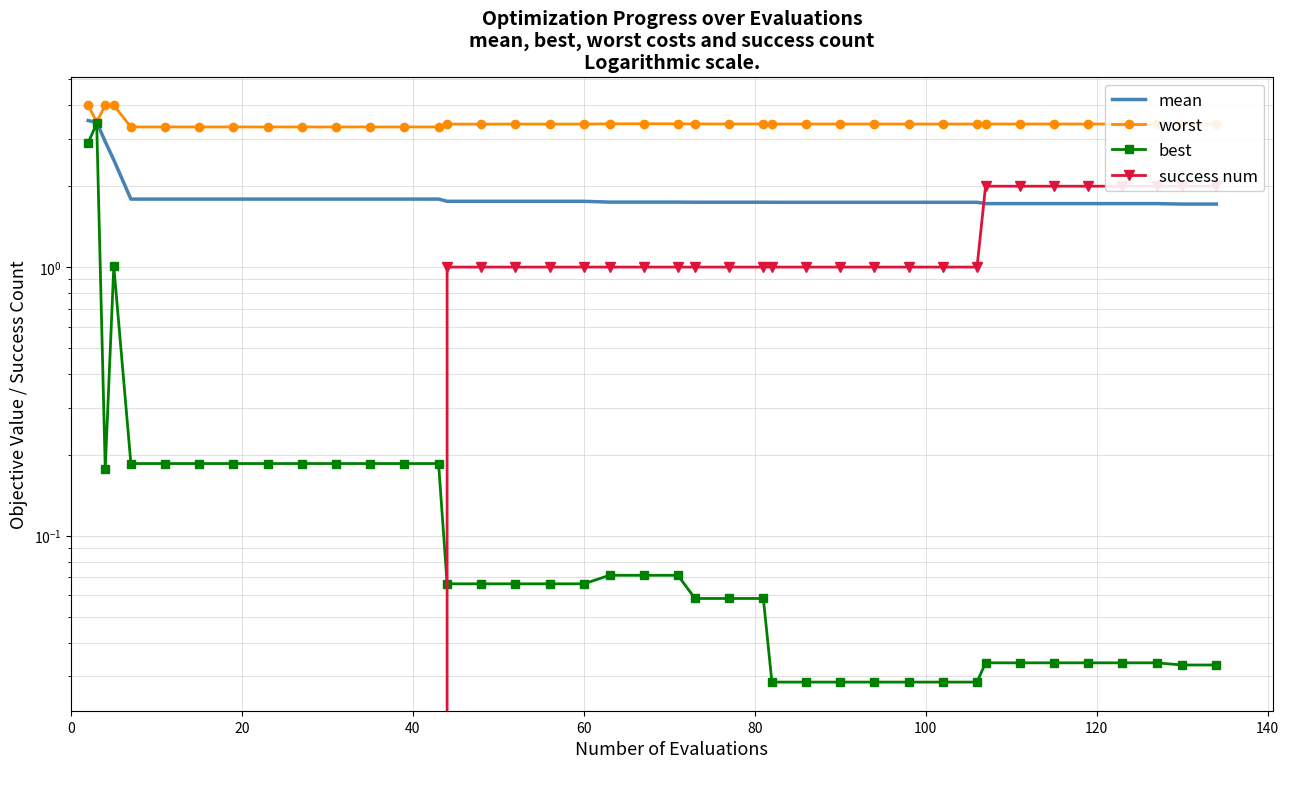

Count the success num values in the range 0 to 1.

32